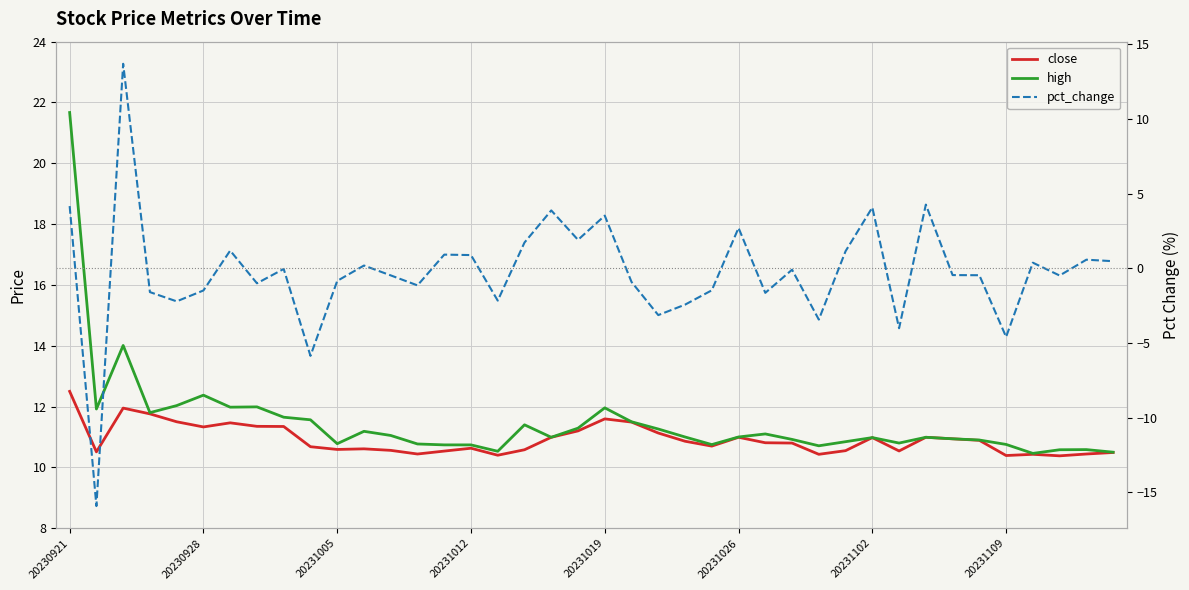

What is the maximum value for close?

12.5